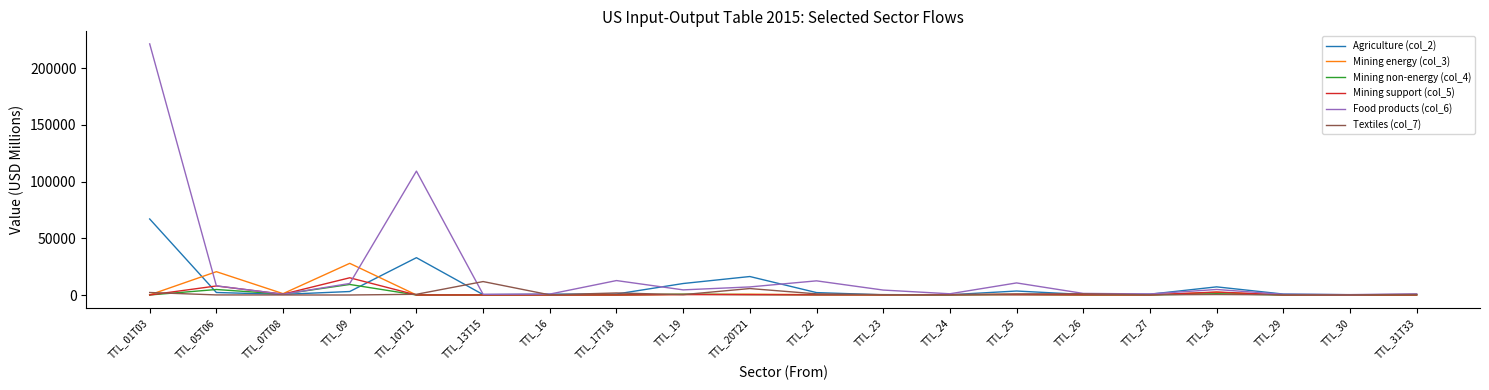

List the series in order of their peak value, lowest first.

Mining non-energy (col_4), Textiles (col_7), Mining support (col_5), Mining energy (col_3), Agriculture (col_2), Food products (col_6)